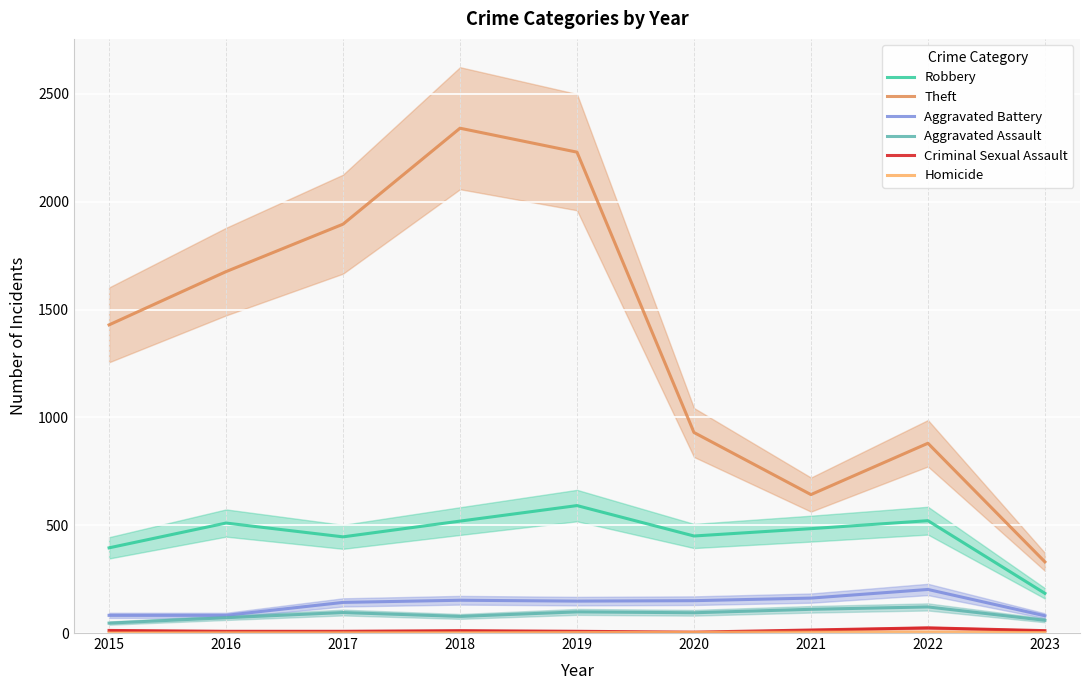

What is the approximate value of Robbery at 2022?

521